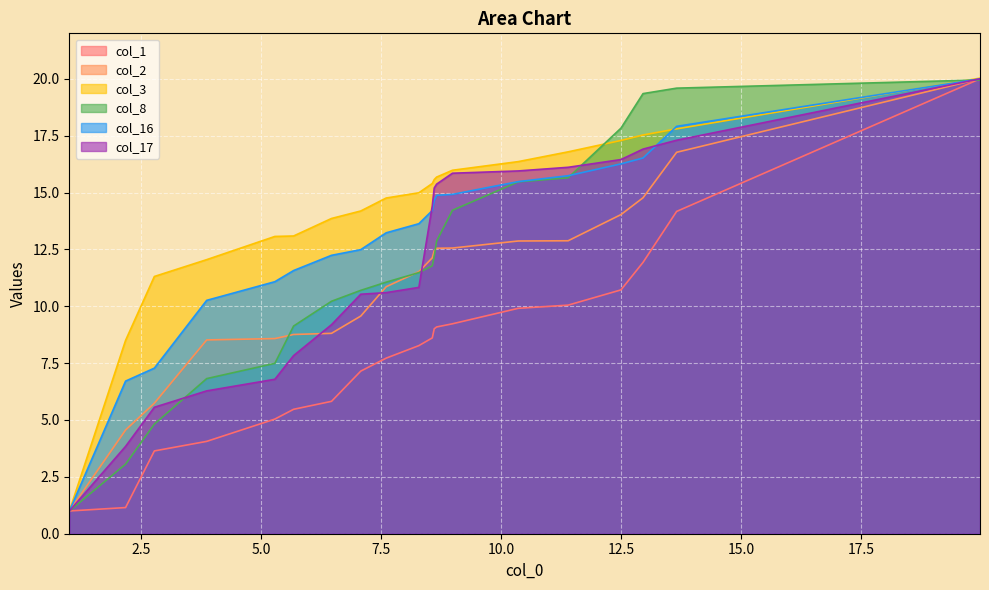

What is the maximum value for col_2?

20.0